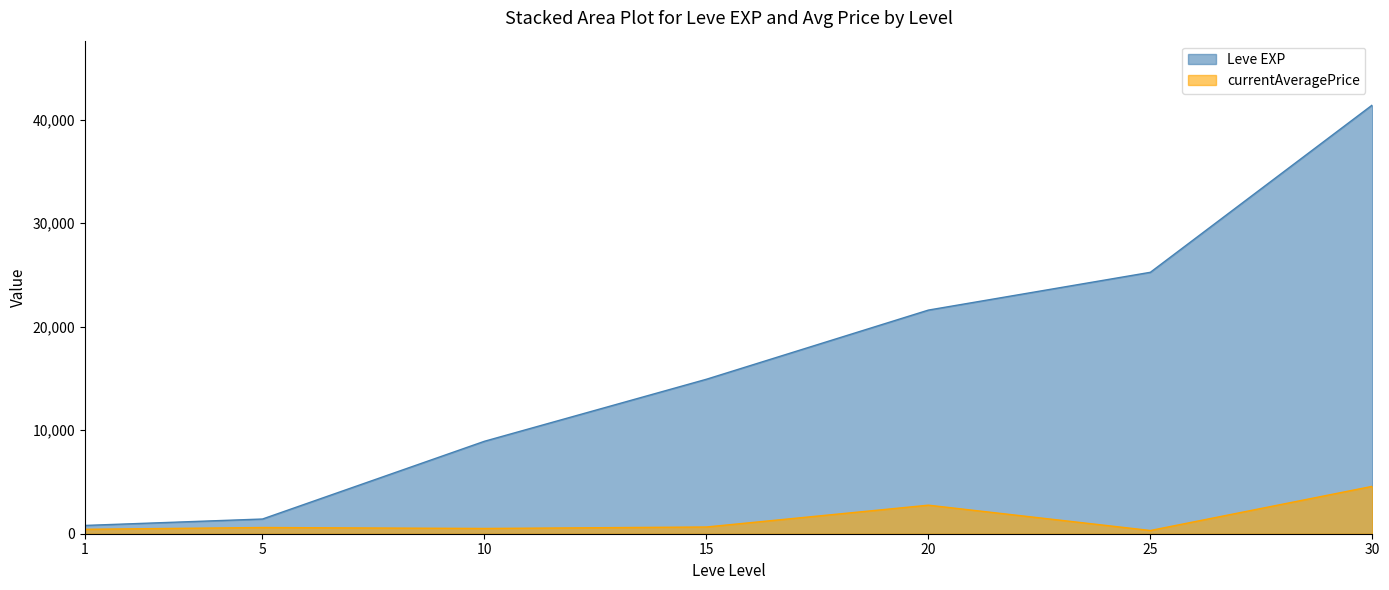

Which series has the widest spread of values?

Leve EXP